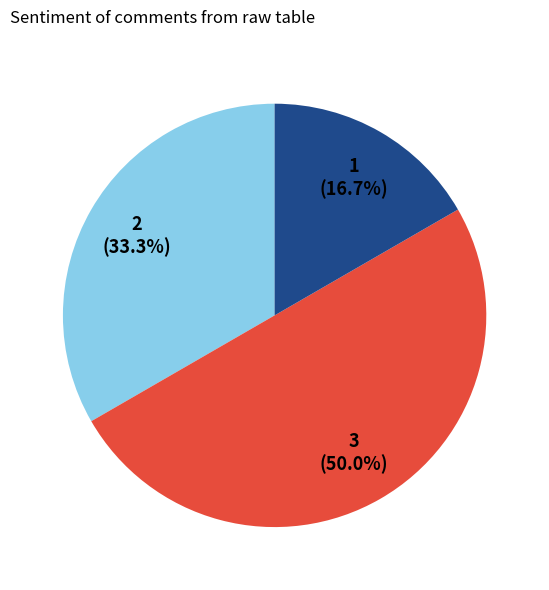

Count the number of slices in the pie.

3